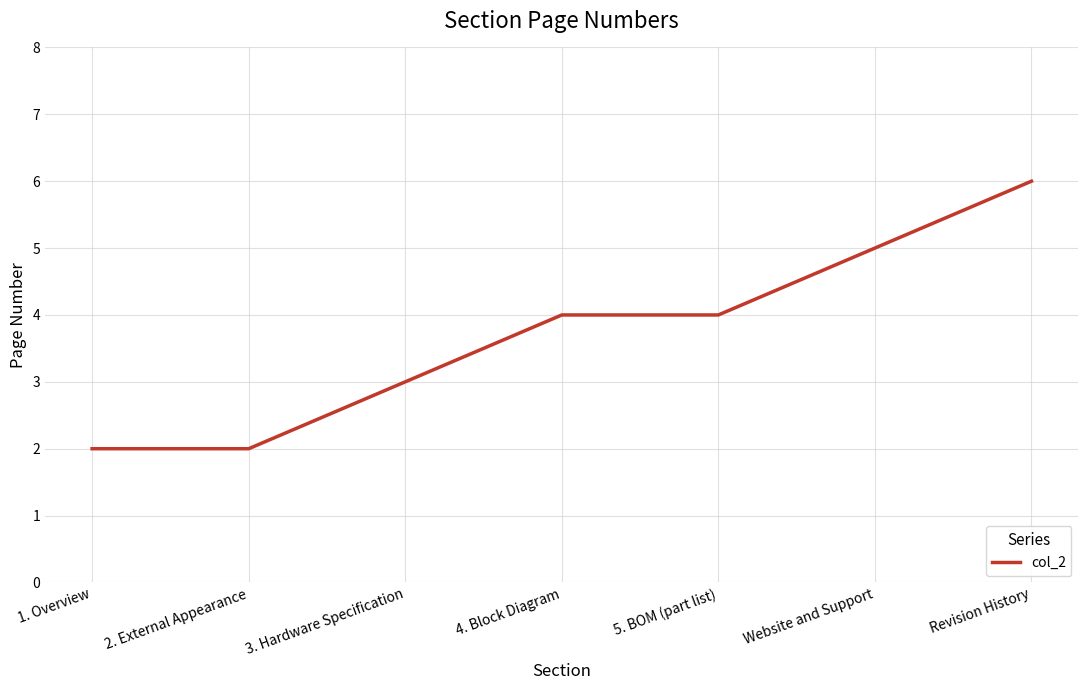

Between 3. Hardware Specification and 2. External Appearance, which is larger?

3. Hardware Specification